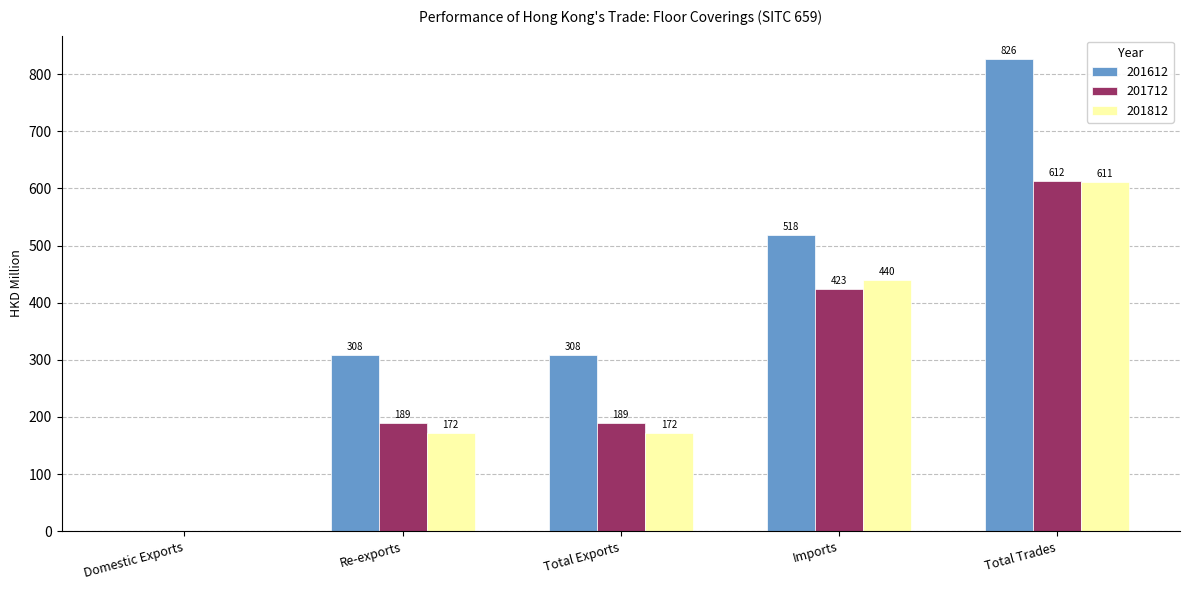

Which series has the widest spread of values?

201612